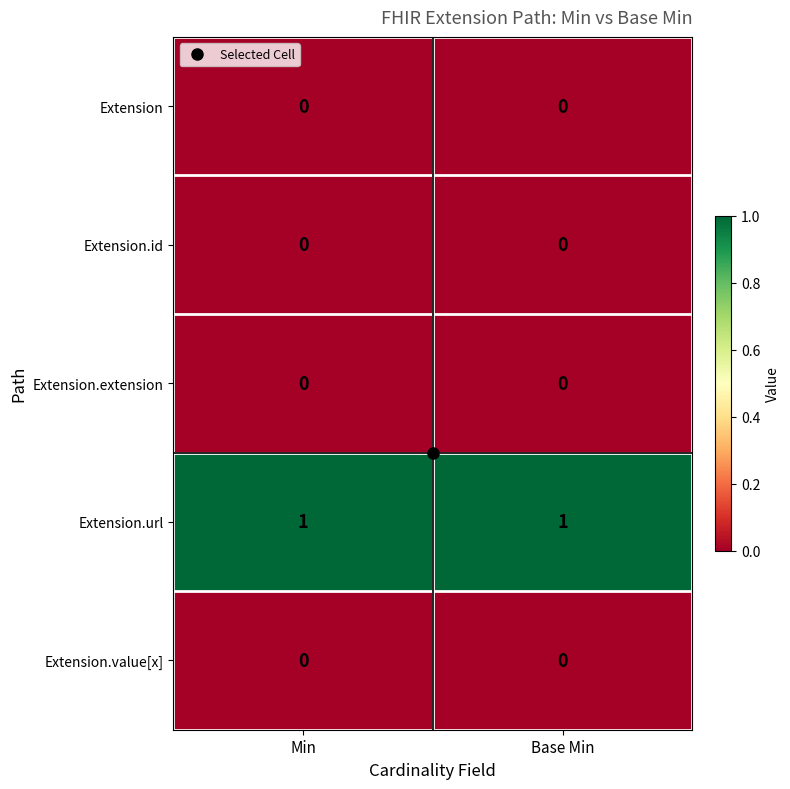

Is it true that Extension.extension equals 0 at Base Min?

True